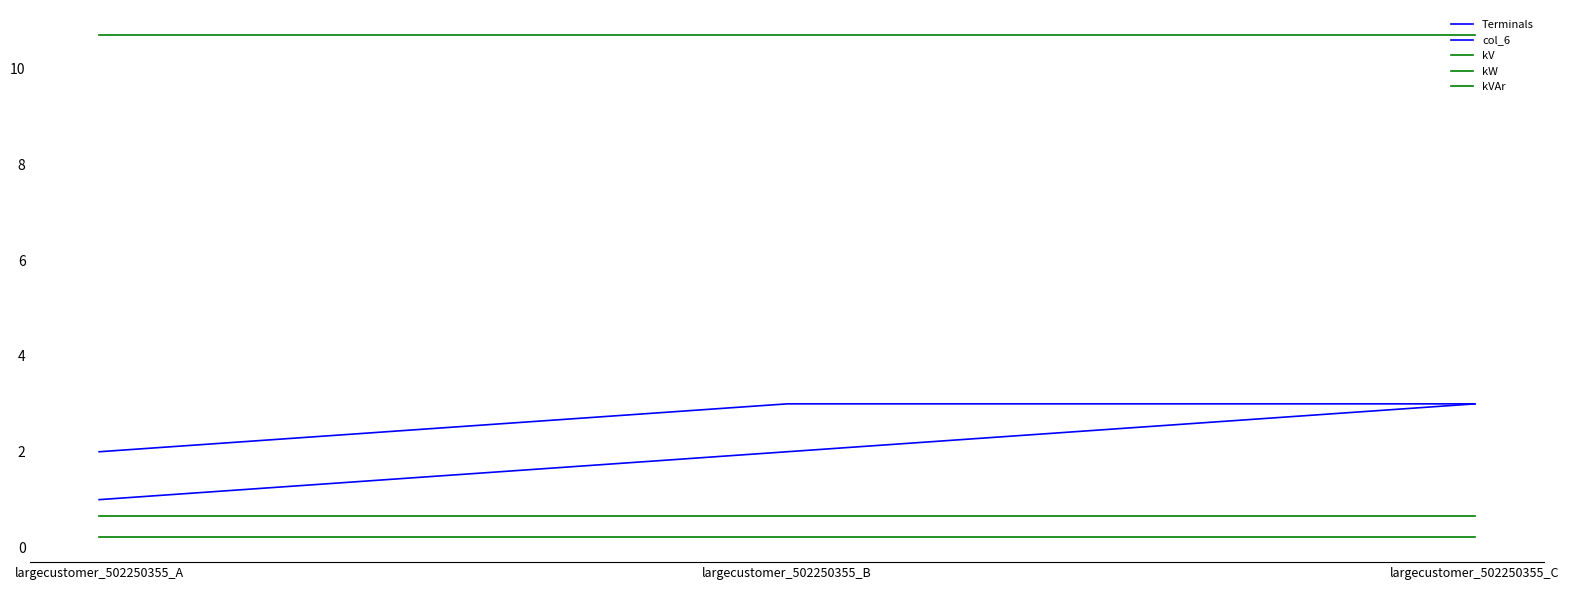

The value of Terminals at largecustomer_502250355_C is 4.3. True or false?

False